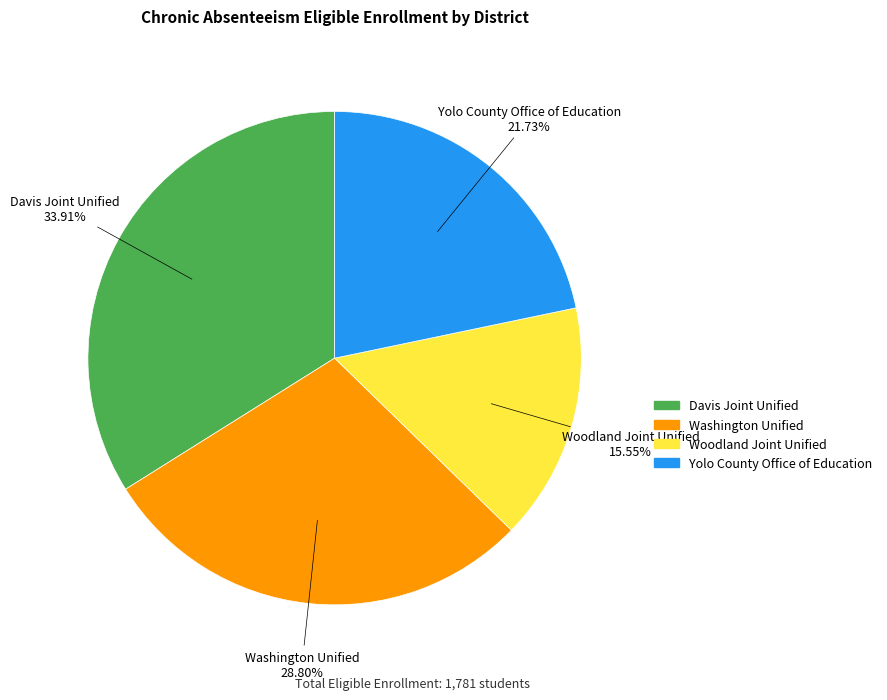

To the nearest percent, what percentage of the pie is Davis Joint Unified?

34%